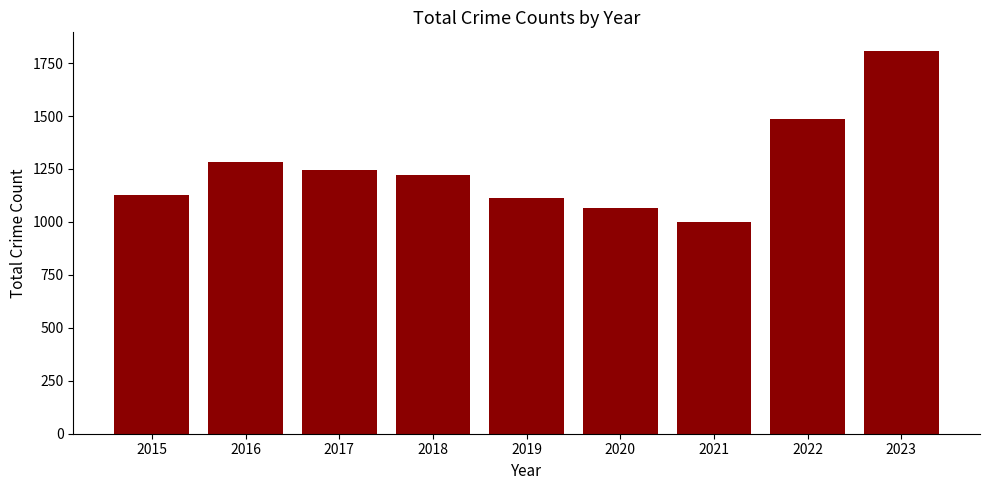

What is the sum of all values?

11348